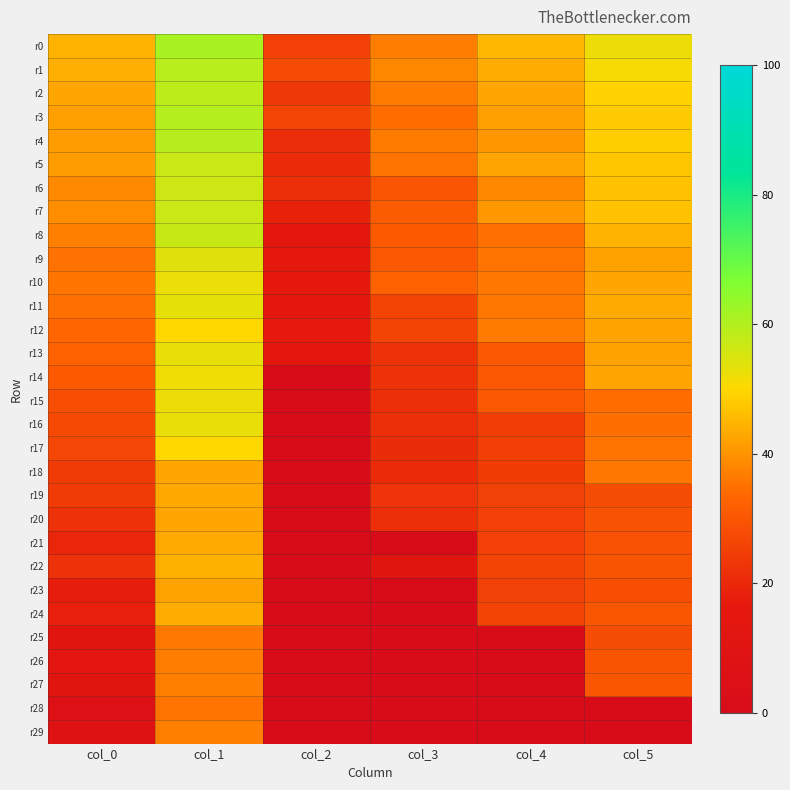

Reading left to right, transcribe all the data shown in this chart.

r0: col_0=44.5	col_1=61.3	col_2=25.3	col_3=36.9	col_4=45.3	col_5=52.2
r1: col_0=44.0	col_1=59.3	col_2=27.7	col_3=38.2	col_4=43.7	col_5=51.2
r2: col_0=42.7	col_1=58.6	col_2=23.5	col_3=36.5	col_4=42.6	col_5=49.0
r3: col_0=41.6	col_1=59.6	col_2=26.2	col_3=34.3	col_4=41.9	col_5=48.2
r4: col_0=41.3	col_1=59.4	col_2=21.0	col_3=36.5	col_4=40.4	col_5=48.4
r5: col_0=41.3	col_1=56.9	col_2=20.6	col_3=35.4	col_4=42.4	col_5=47.3
r6: col_0=38.6	col_1=56.5	col_2=21.2	col_3=29.9	col_4=38.4	col_5=46.6
r7: col_0=39.2	col_1=57.0	col_2=18.5	col_3=31.1	col_4=40.6	col_5=46.6
r8: col_0=37.3	col_1=57.3	col_2=14.8	col_3=31.0	col_4=34.9	col_5=44.4
r9: col_0=35.1	col_1=54.1	col_2=15.3	col_3=30.3	col_4=35.2	col_5=42.1
r10: col_0=35.7	col_1=52.4	col_2=15.7	col_3=32.4	col_4=35.9	col_5=42.7
r11: col_0=34.9	col_1=53.2	col_2=13.9	col_3=26.1	col_4=35.9	col_5=43.3
r12: col_0=33.5	col_1=49.9	col_2=16.7	col_3=25.8	col_4=36.5	col_5=42.2
r13: col_0=32.3	col_1=52.8	col_2=14.2	col_3=21.9	col_4=30.4	col_5=42.1
r14: col_0=30.7	col_1=51.9	col_2=0.0	col_3=22.1	col_4=30.4	col_5=42.4
r15: col_0=28.2	col_1=52.3	col_2=0.0	col_3=21.2	col_4=30.5	col_5=34.2
r16: col_0=27.2	col_1=52.7	col_2=0.0	col_3=21.6	col_4=24.8	col_5=34.7
r17: col_0=26.6	col_1=49.8	col_2=0.0	col_3=20.9	col_4=25.0	col_5=35.3
r18: col_0=24.1	col_1=42.7	col_2=0.0	col_3=20.5	col_4=24.3	col_5=35.8
r19: col_0=24.1	col_1=43.0	col_2=0.0	col_3=22.5	col_4=25.5	col_5=28.1
r20: col_0=21.9	col_1=42.9	col_2=0.0	col_3=21.1	col_4=25.2	col_5=29.2
r21: col_0=19.5	col_1=43.2	col_2=0.0	col_3=0.0	col_4=25.3	col_5=29.0
r22: col_0=21.9	col_1=44.1	col_2=0.0	col_3=11.7	col_4=26.0	col_5=29.5
r23: col_0=17.5	col_1=42.3	col_2=0.0	col_3=0.0	col_4=25.5	col_5=28.3
r24: col_0=18.0	col_1=43.8	col_2=0.0	col_3=0.0	col_4=25.9	col_5=30.0
r25: col_0=11.6	col_1=36.2	col_2=0.0	col_3=0.0	col_4=0.0	col_5=28.1
r26: col_0=12.6	col_1=36.8	col_2=0.0	col_3=0.0	col_4=0.0	col_5=29.5
r27: col_0=11.4	col_1=37.0	col_2=0.0	col_3=0.0	col_4=0.0	col_5=29.9
r28: col_0=5.7	col_1=35.5	col_2=0.0	col_3=0.0	col_4=0.0	col_5=0.0
r29: col_0=7.4	col_1=37.1	col_2=0.0	col_3=0.0	col_4=0.0	col_5=0.0